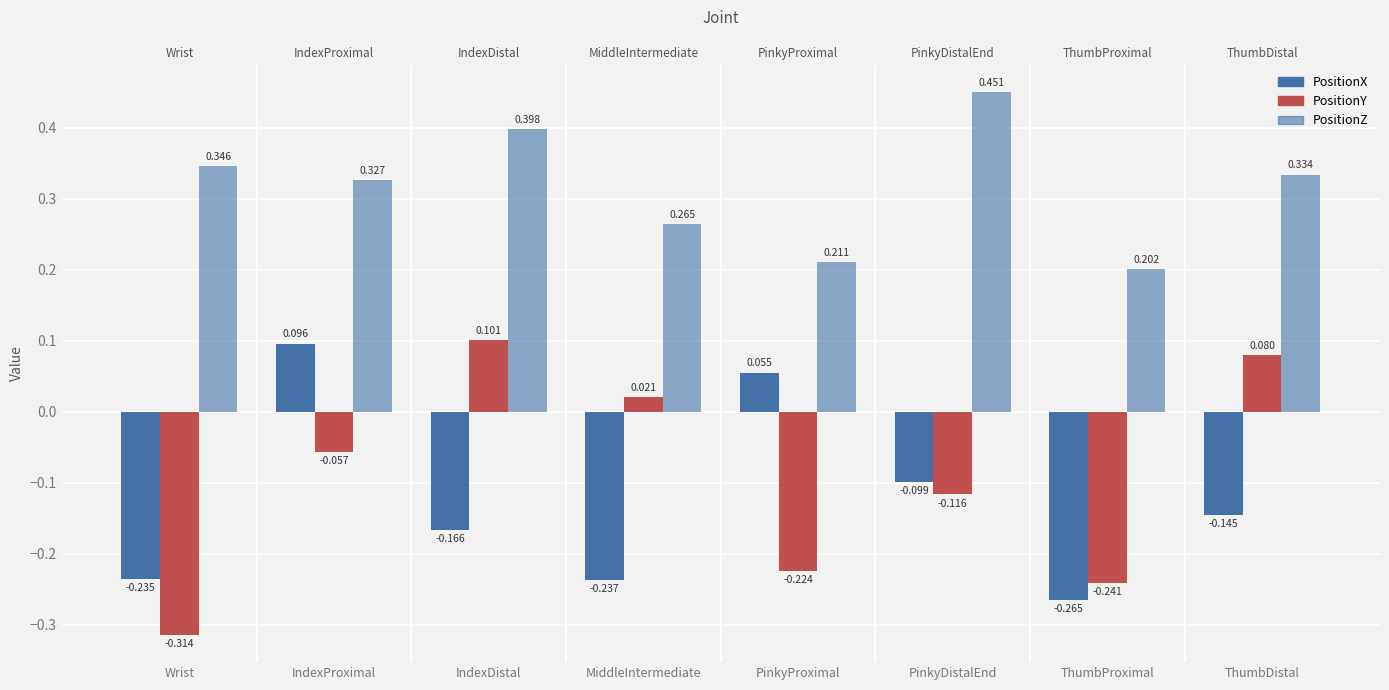

What is the maximum value shown in the chart?

0.5